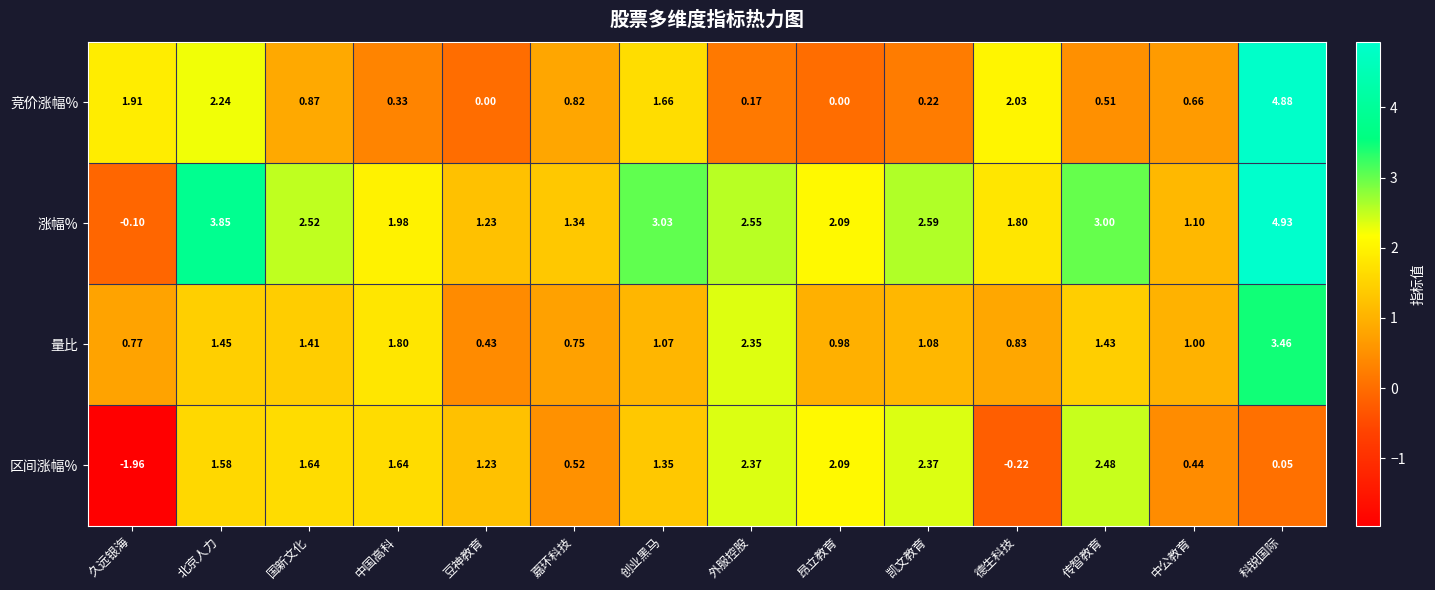

How many categories are shown in the chart?

14